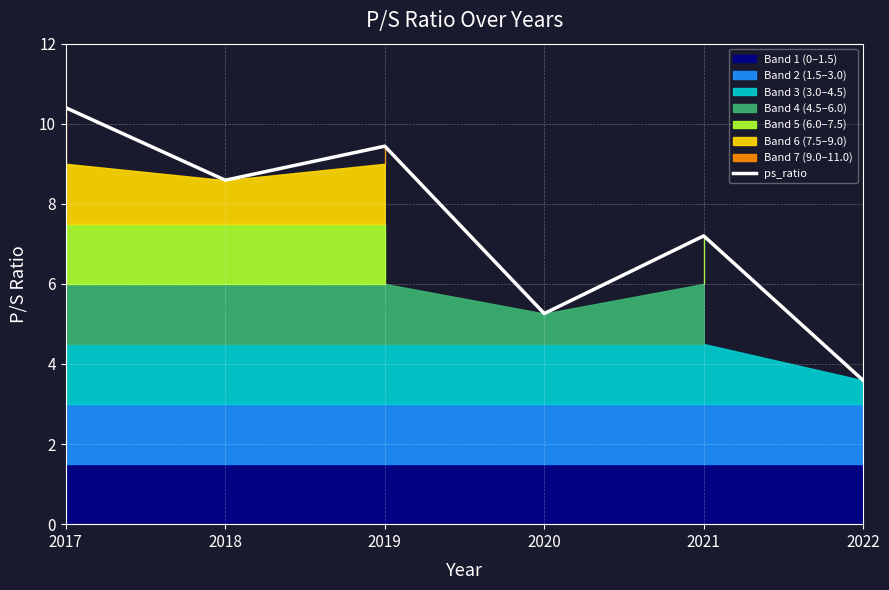

How many points are higher than both their immediate neighbors (excluding endpoints)?

2